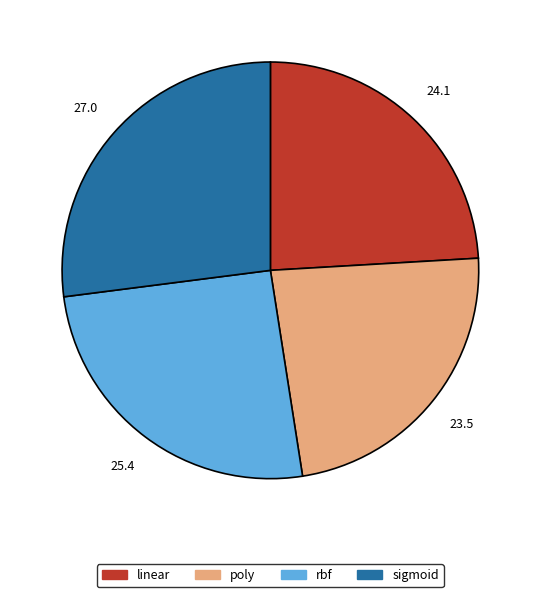

Is it true that poly is 38% of the pie?

False